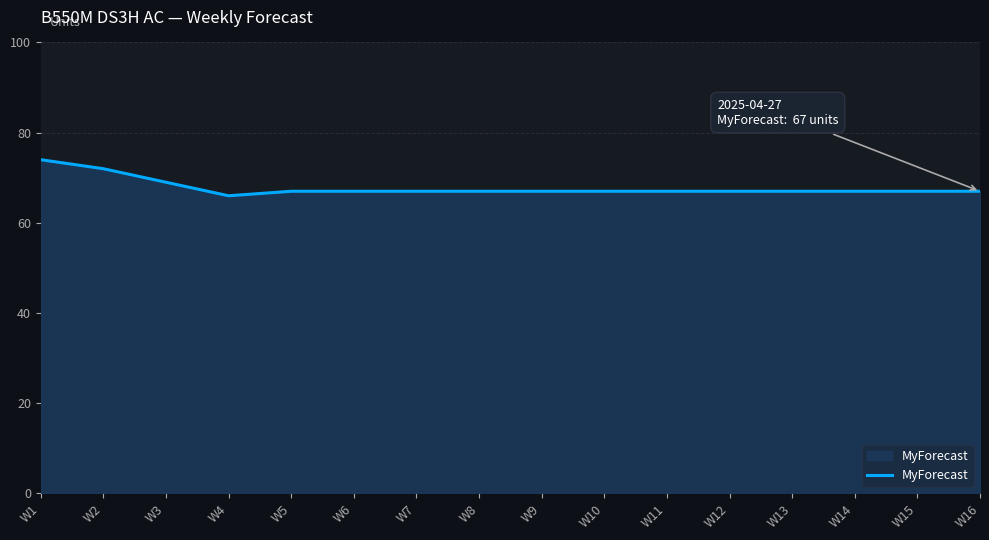

The chart shows a value of 67 at W6. True or false?

True